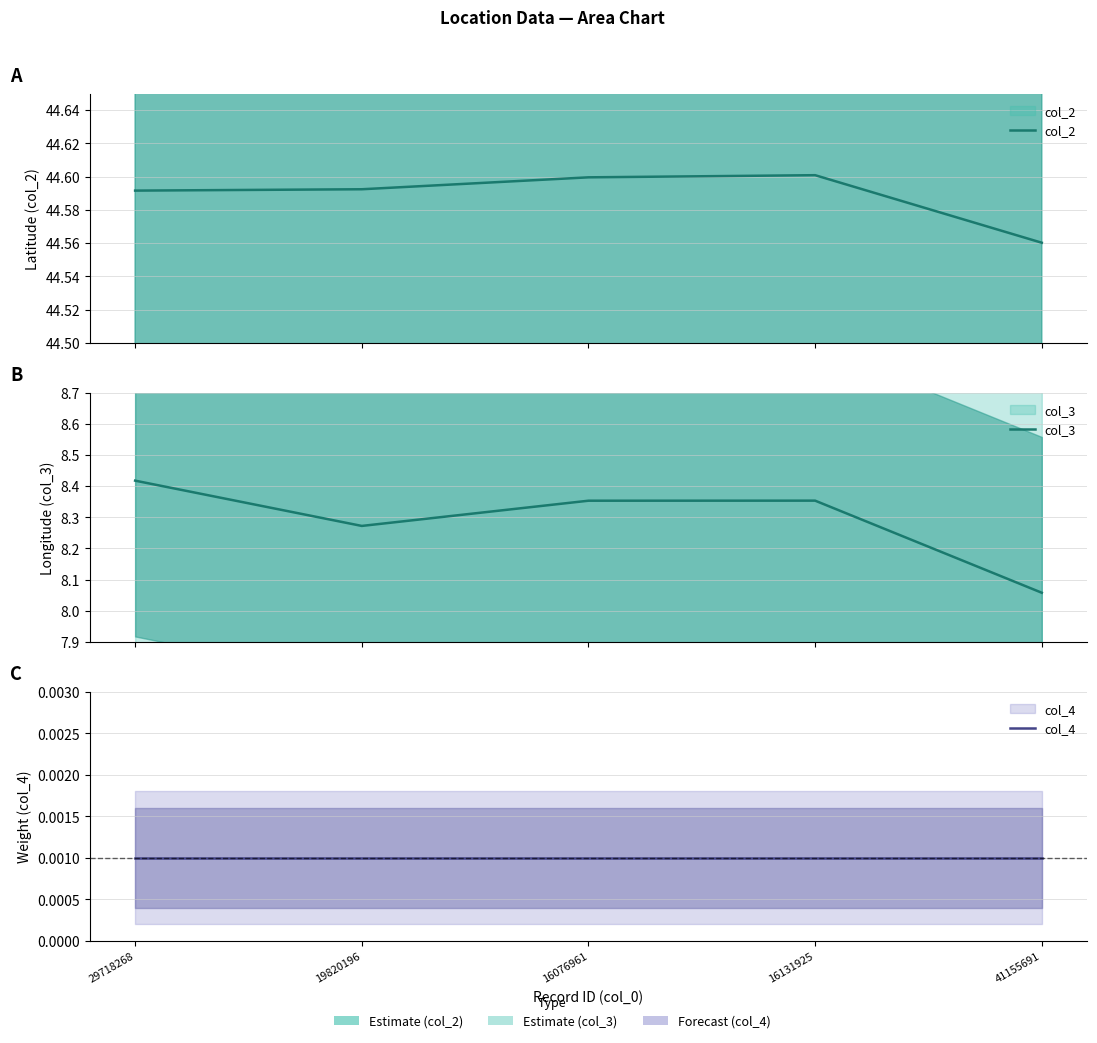

Reading left to right, extract all data points from this chart.

col_2: 44.6	44.6	44.6	44.6	44.6
col_3: 8.4	8.3	8.4	8.4	8.1
col_4: 0.0	0.0	0.0	0.0	0.0